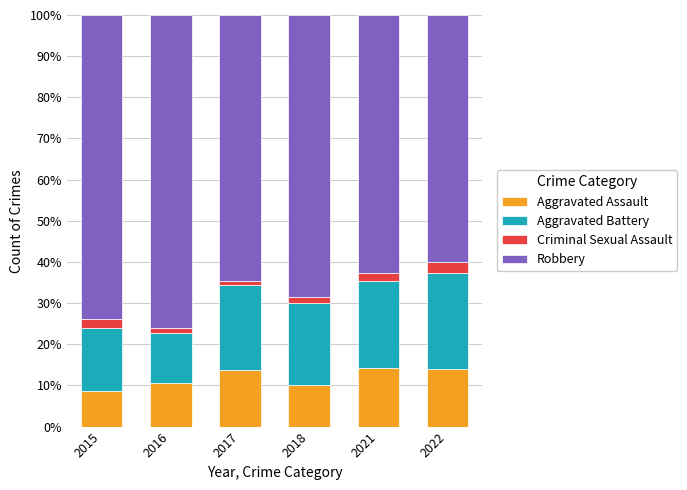

What is the sum of all Aggravated Assault values?

71.3